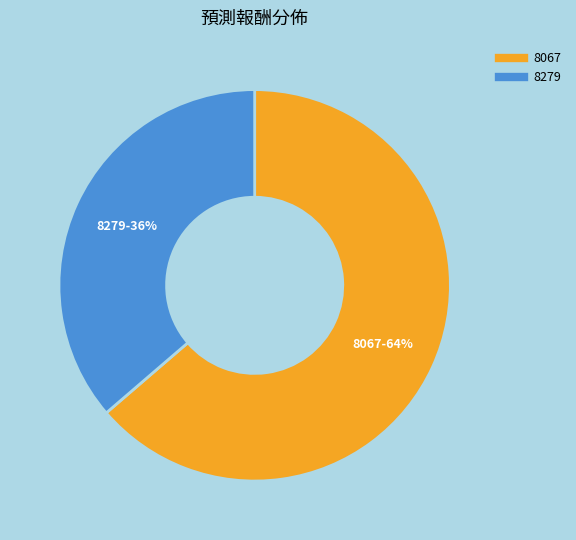

Do 8279 and 8067 together represent more than half of the pie?

Yes